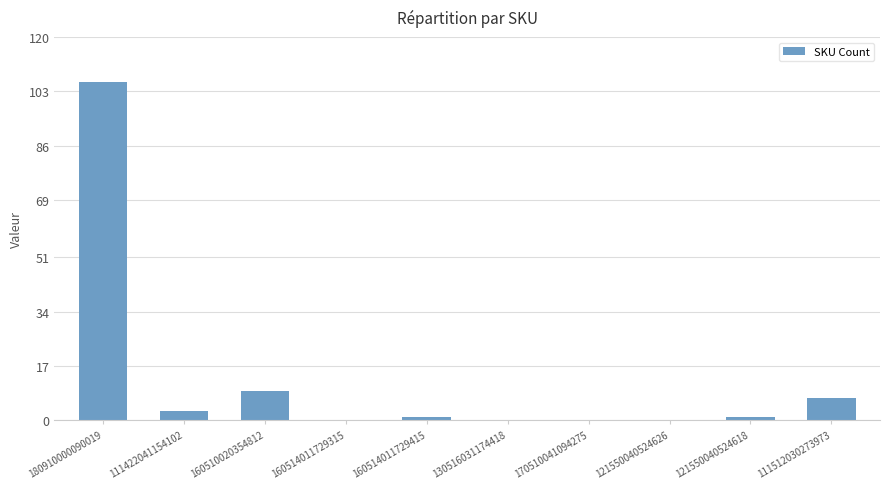

What is the greatest value displayed?

106